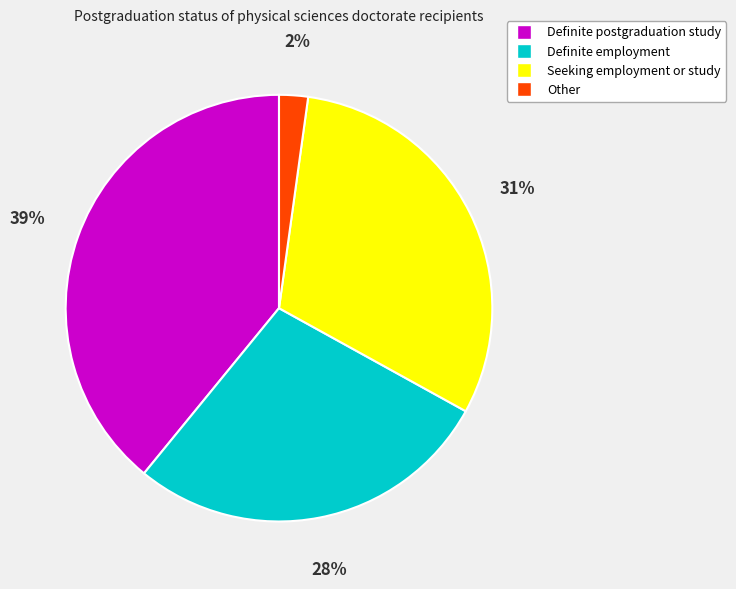

To the nearest percent, what is the combined percentage of Seeking employment or study and Definite employment?

59%